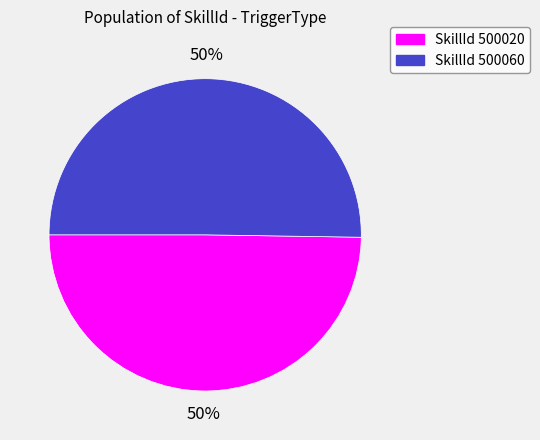

To the nearest percent, what is the average slice percentage?

50%